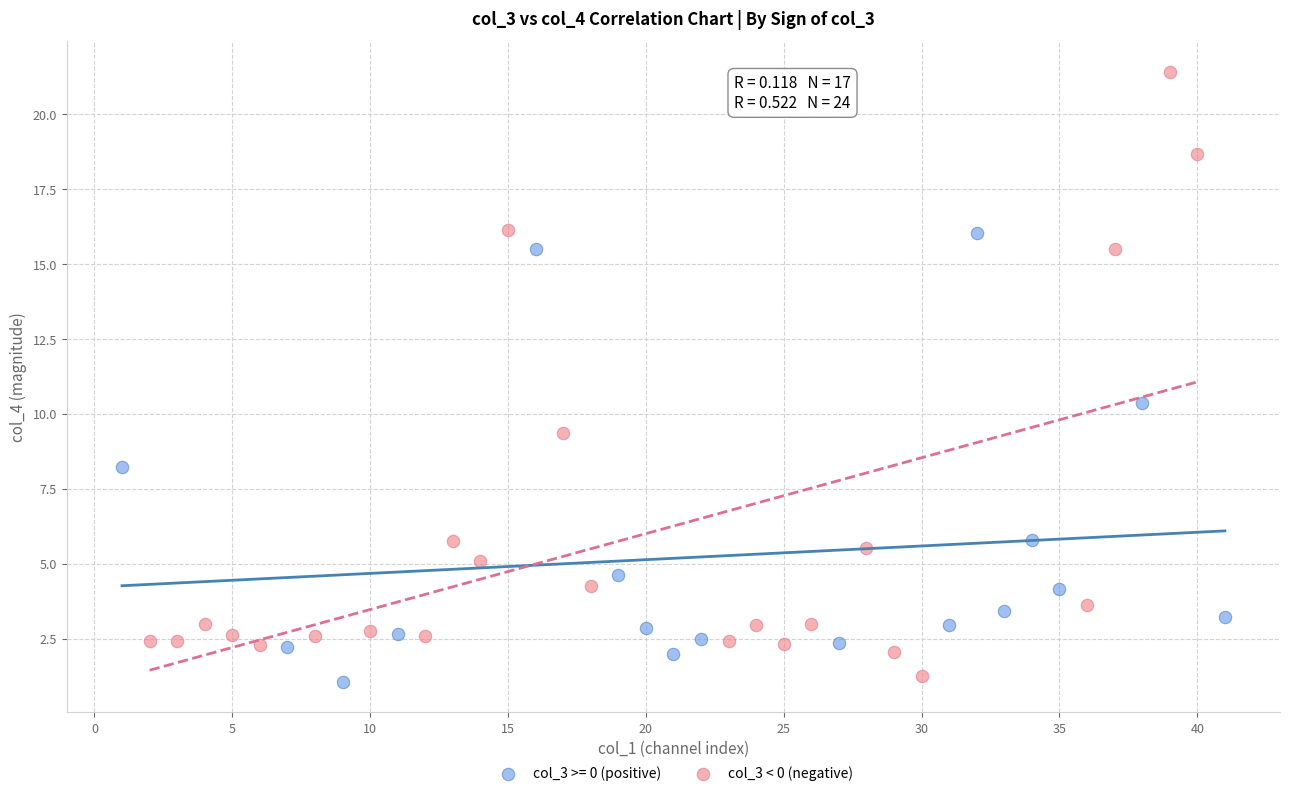

Which series contains the highest Y value?

col_3 < 0 (negative)